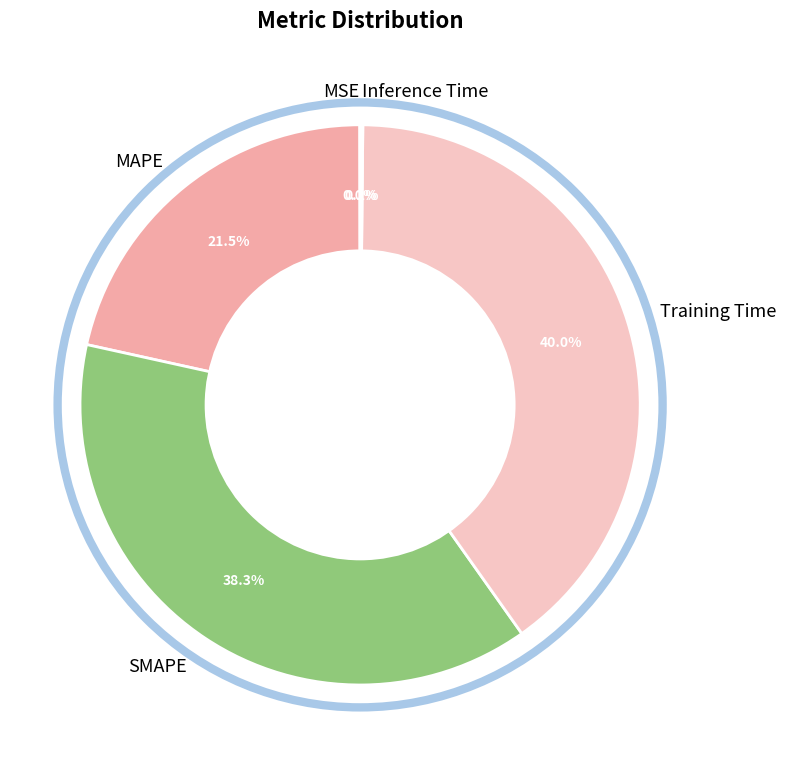

Is there a majority slice in this chart?

No